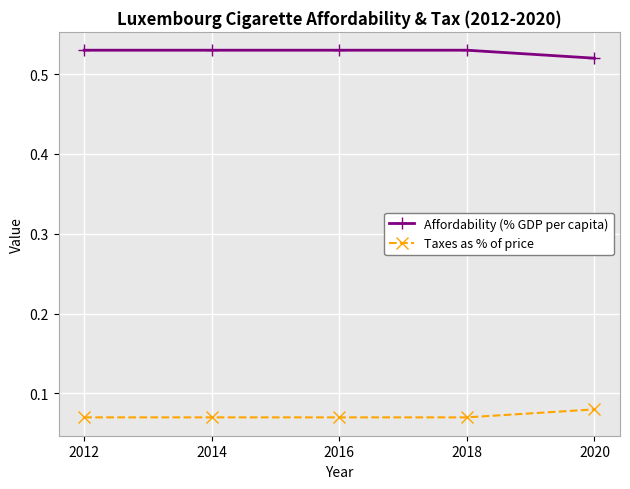

True or false: Affordability (% GDP per capita) and Taxes as % of price intersect in this chart.

False